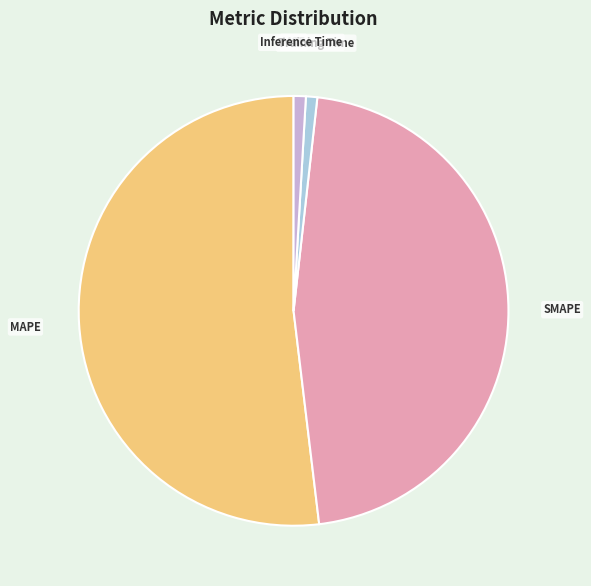

Combined, do Inference Time and SMAPE account for over 50%?

No